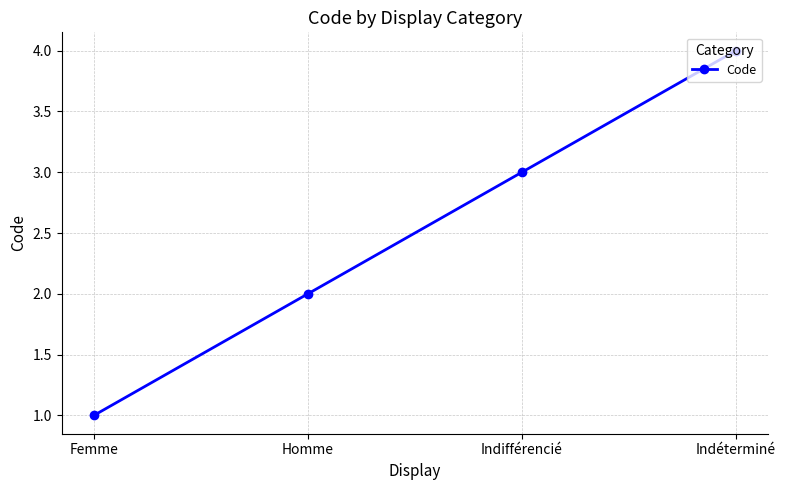

The chart shows a value of 4 at Indéterminé. True or false?

True